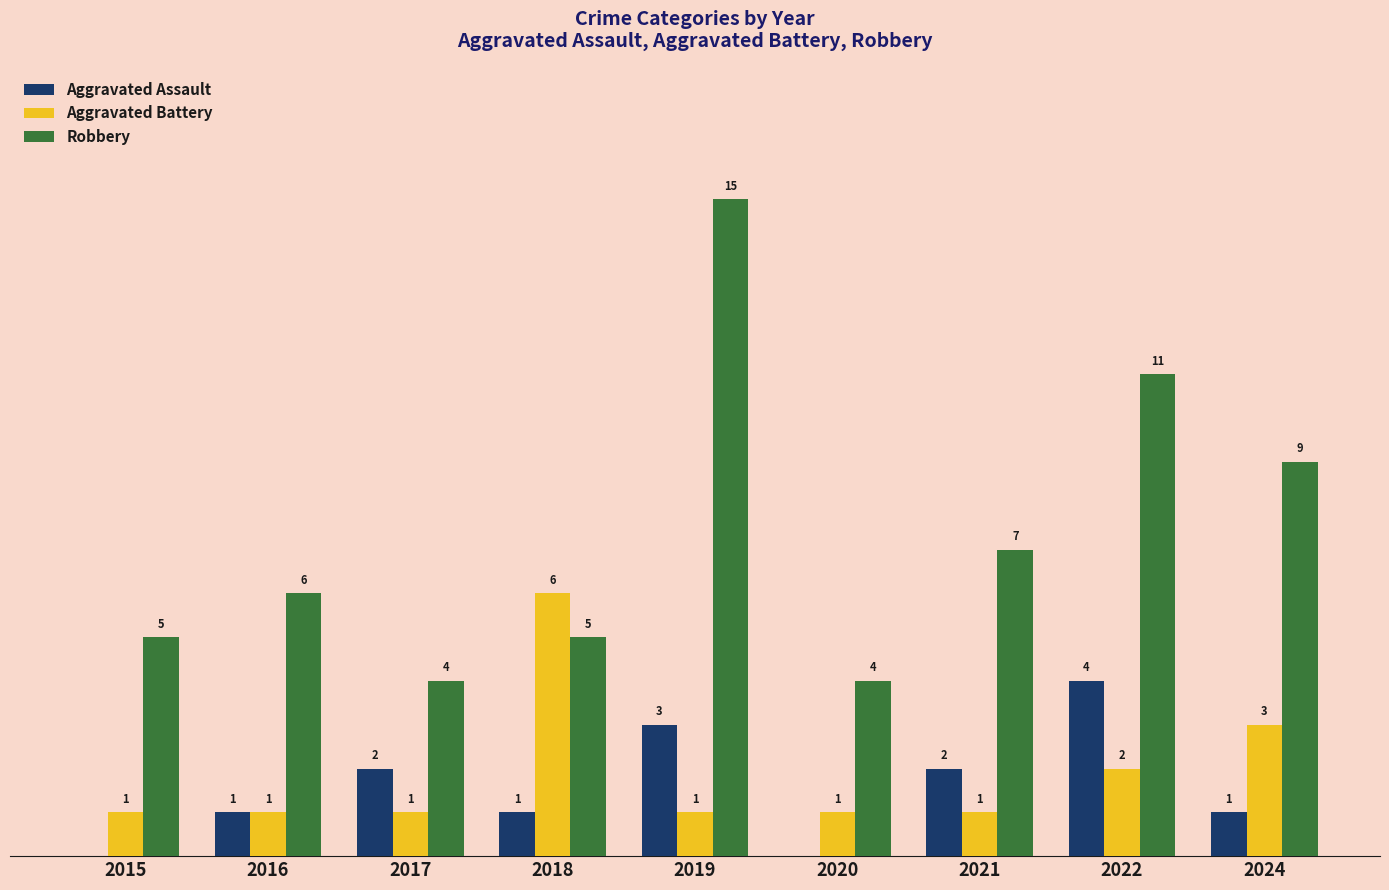

Which series has the largest total across all categories?

Robbery